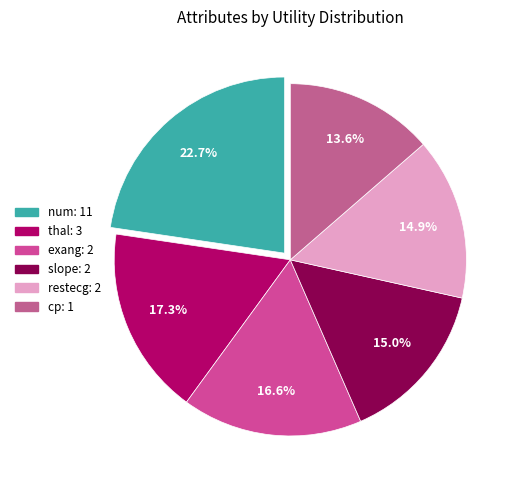

Count the number of slices in the pie.

6